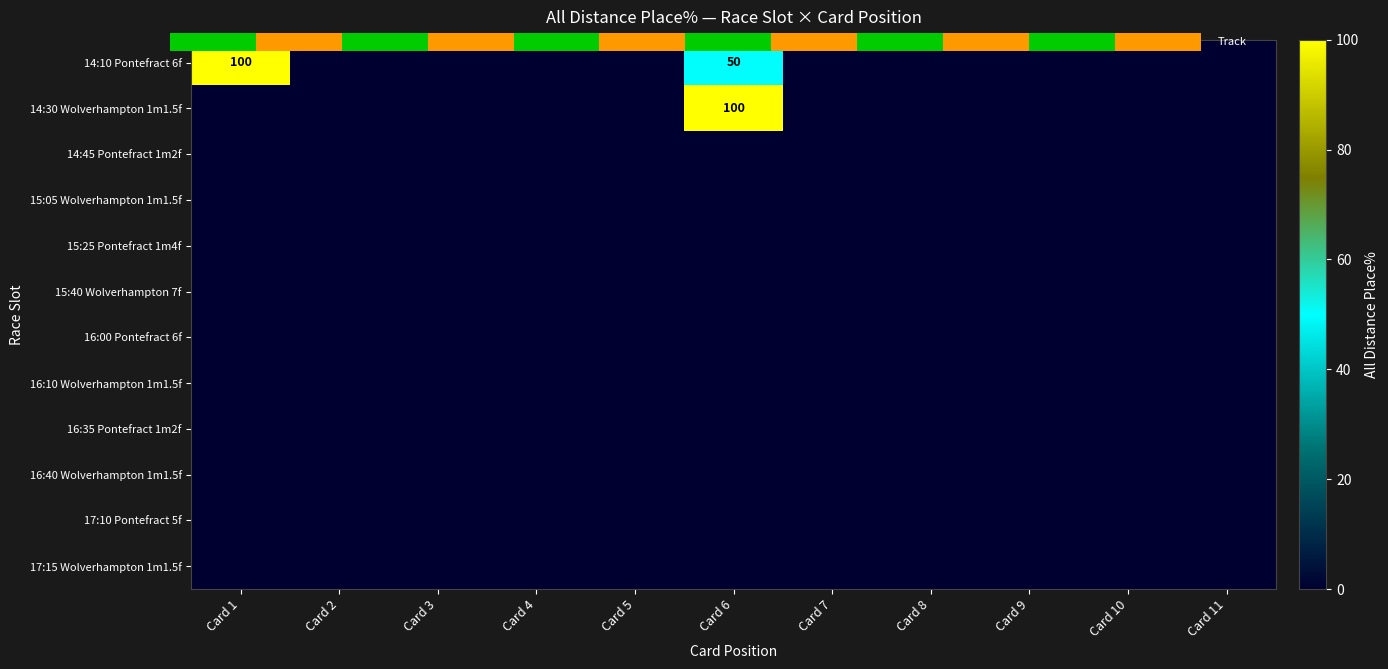

At which category is the sum across all series the highest?

Card 6